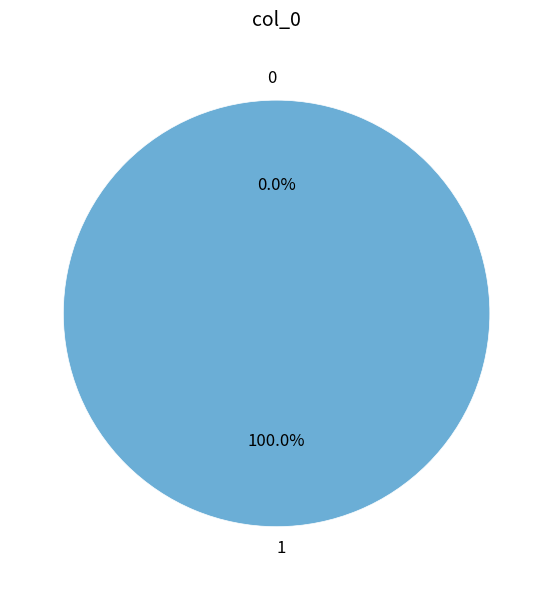

What is the change in value from 0 to 1?

+1